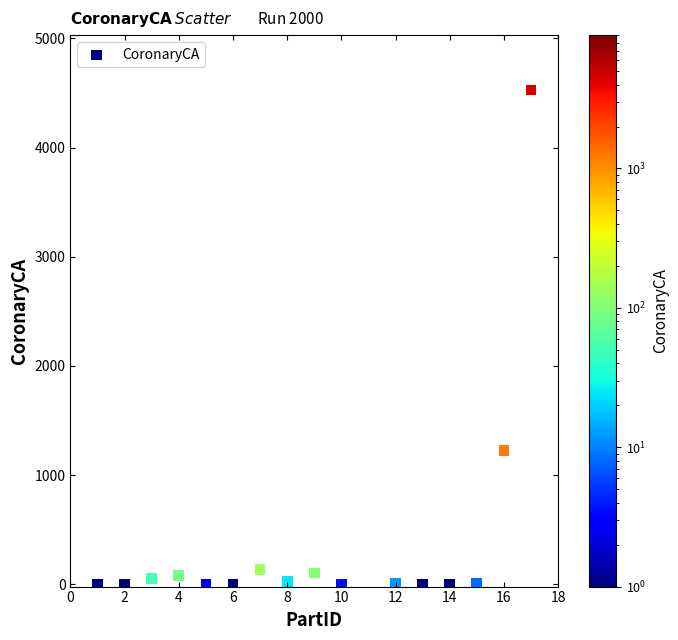

What Y value in the scatter plot is closest to 2263?

1228.4